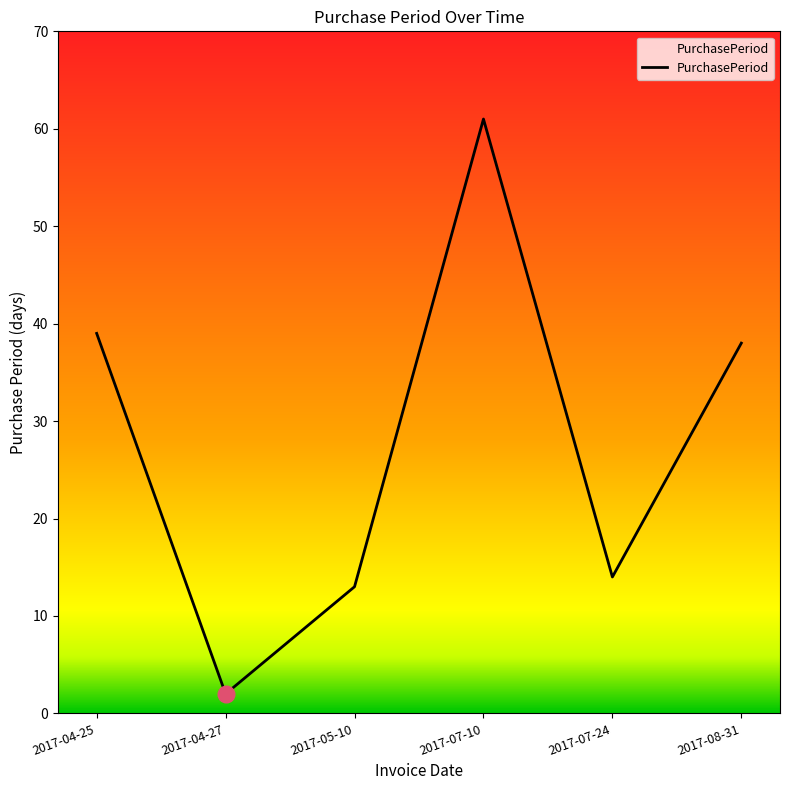

What is the change in value from 2017-04-25 to 2017-07-24?

-25